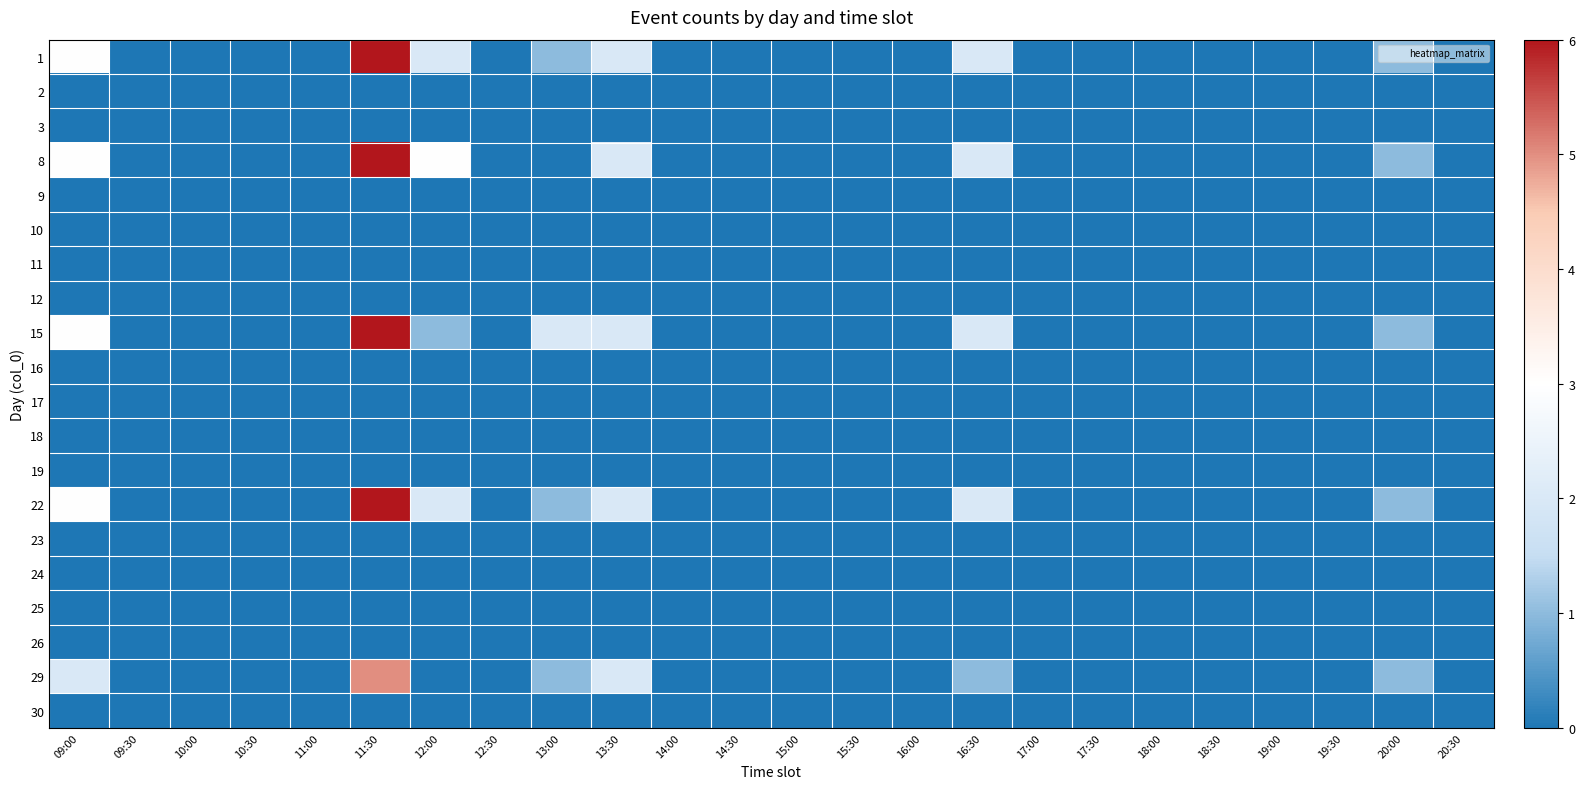

At 19:00, list the series in order from smallest to largest.

1, 2, 3, 8, 9, 10, 11, 12, 15, 16, 17, 18, 19, 22, 23, 24, 25, 26, 29, 30